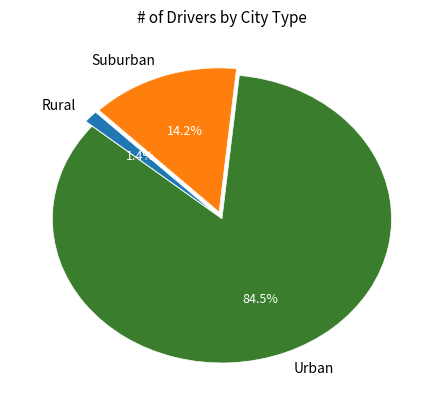

Do Suburban and Urban together represent more than half of the pie?

Yes